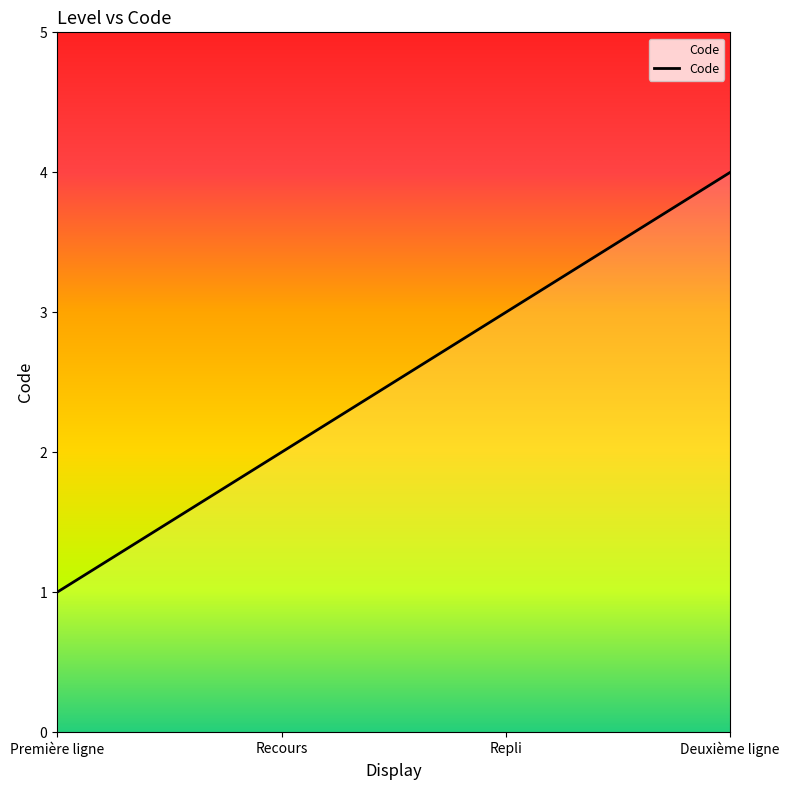

Does the chart have visible grid lines?

No